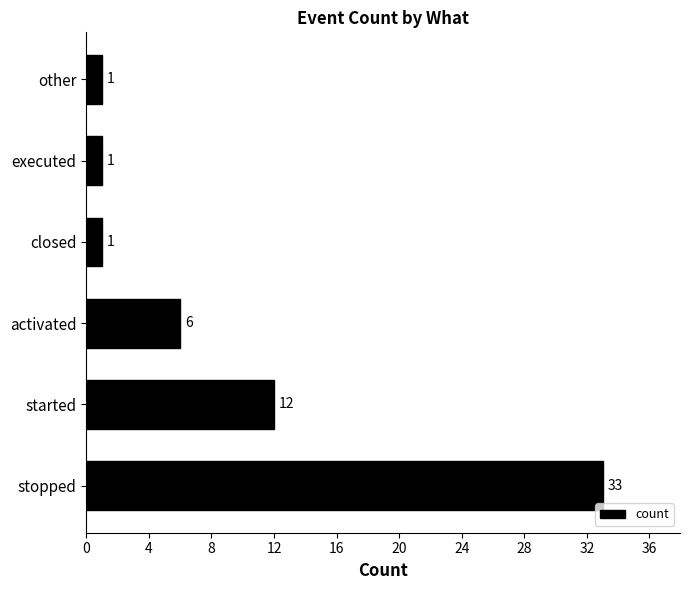

How many bars are there in total?

6